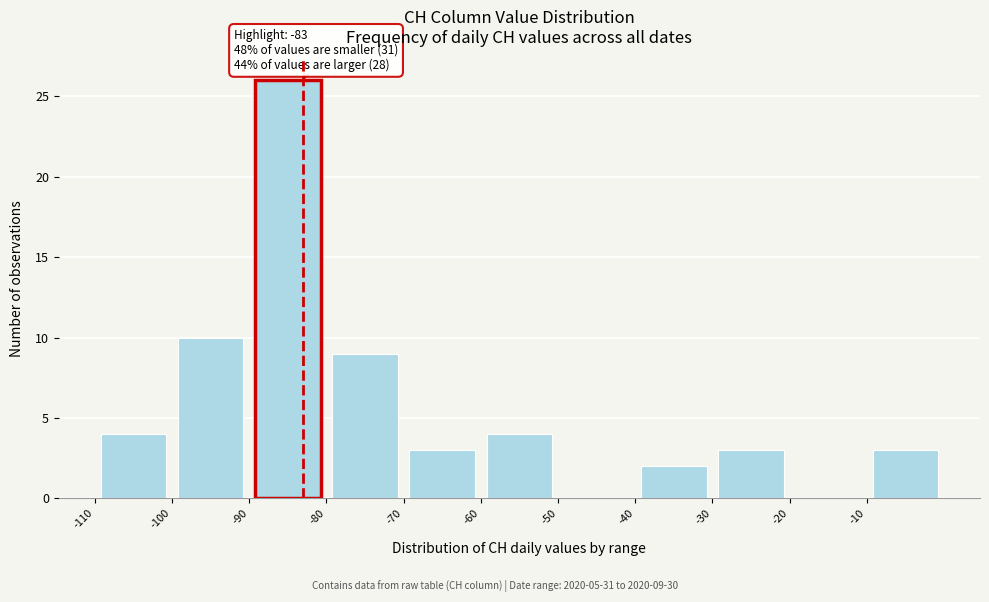

Which range on the x-axis has the tallest bar?

-90 to -80